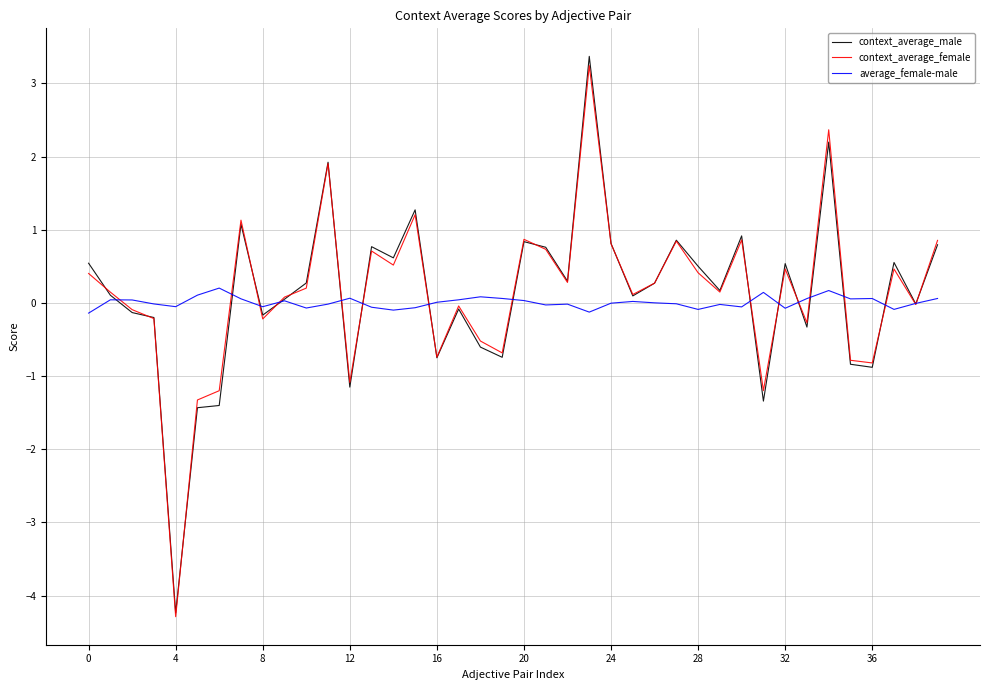

What is the smallest value displayed?

-4.3